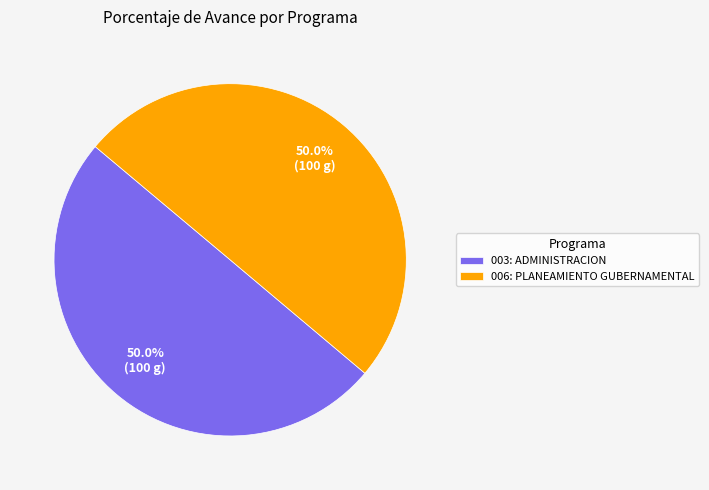

What is the ratio of the value at 006: PLANEAMIENTO GUBERNAMENTAL to the value at 003: ADMINISTRACION?

1.0